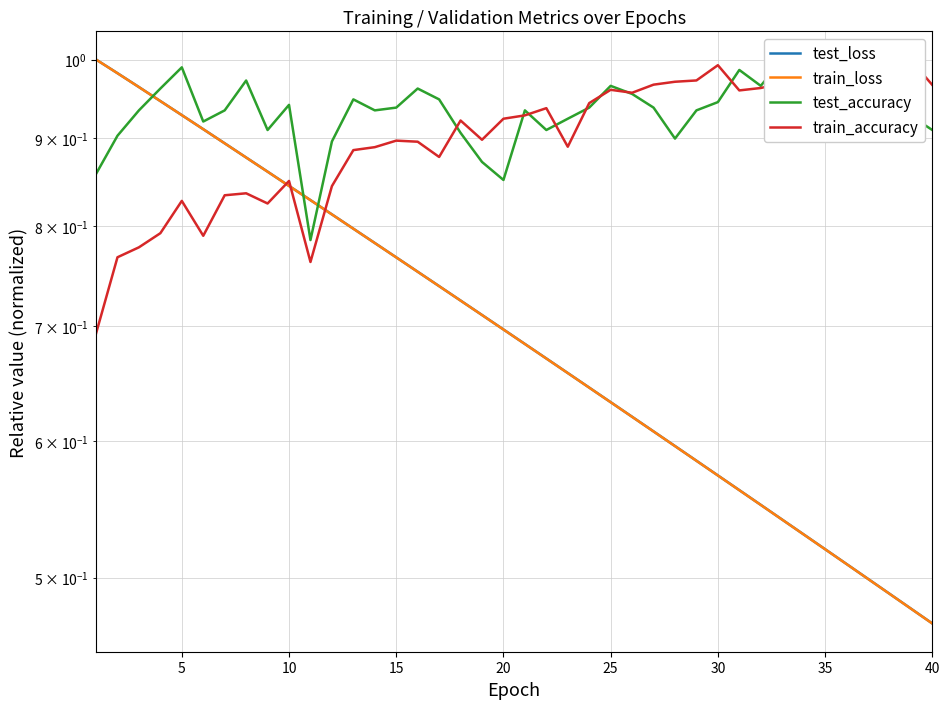

Reading left to right, what are all the values shown in this chart?

test_loss: 1.0	1.0	1.0	0.9	0.9	0.9	0.9	0.9	0.9	0.8	0.8	0.8	0.8	0.8	0.8	0.8	0.7	0.7	0.7	0.7	0.7	0.7	0.7	0.6	0.6	0.6	0.6	0.6	0.6	0.6	0.6	0.6	0.5	0.5	0.5	0.5	0.5	0.5	0.5	0.5
train_loss: 1.0	1.0	1.0	0.9	0.9	0.9	0.9	0.9	0.9	0.8	0.8	0.8	0.8	0.8	0.8	0.8	0.7	0.7	0.7	0.7	0.7	0.7	0.7	0.6	0.6	0.6	0.6	0.6	0.6	0.6	0.6	0.6	0.5	0.5	0.5	0.5	0.5	0.5	0.5	0.5
test_accuracy: 0.9	0.9	0.9	1.0	1.0	0.9	0.9	1.0	0.9	0.9	0.8	0.9	0.9	0.9	0.9	1.0	0.9	0.9	0.9	0.9	0.9	0.9	0.9	0.9	1.0	1.0	0.9	0.9	0.9	0.9	1.0	1.0	1.0	0.9	0.9	0.9	0.9	1.0	0.9	0.9
train_accuracy: 0.7	0.8	0.8	0.8	0.8	0.8	0.8	0.8	0.8	0.9	0.8	0.8	0.9	0.9	0.9	0.9	0.9	0.9	0.9	0.9	0.9	0.9	0.9	0.9	1.0	1.0	1.0	1.0	1.0	1.0	1.0	1.0	1.0	1.0	1.0	1.0	1.0	1.0	1.0	1.0